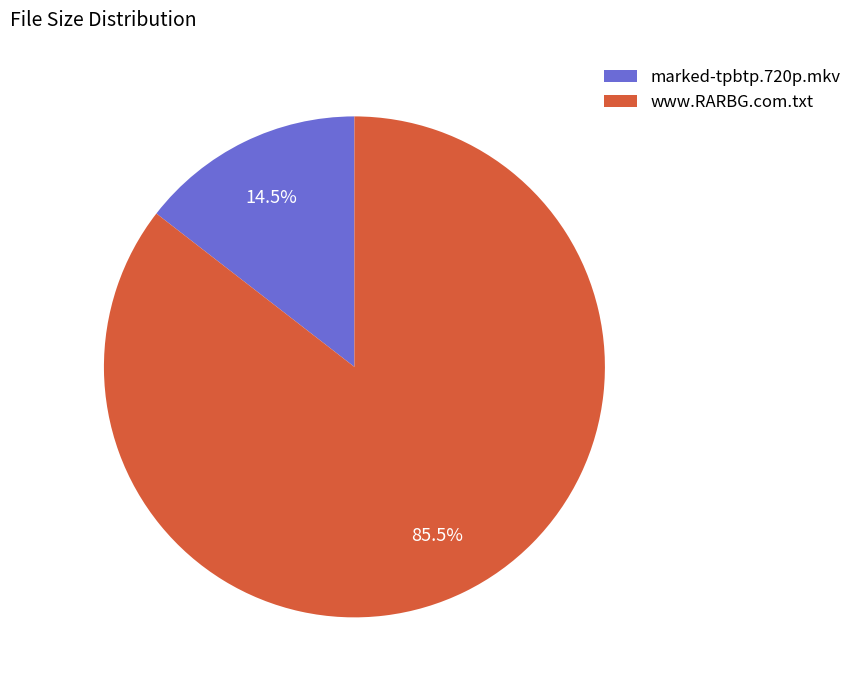

Rank the categories by value from highest to lowest.

www.RARBG.com.txt, marked-tpbtp.720p.mkv